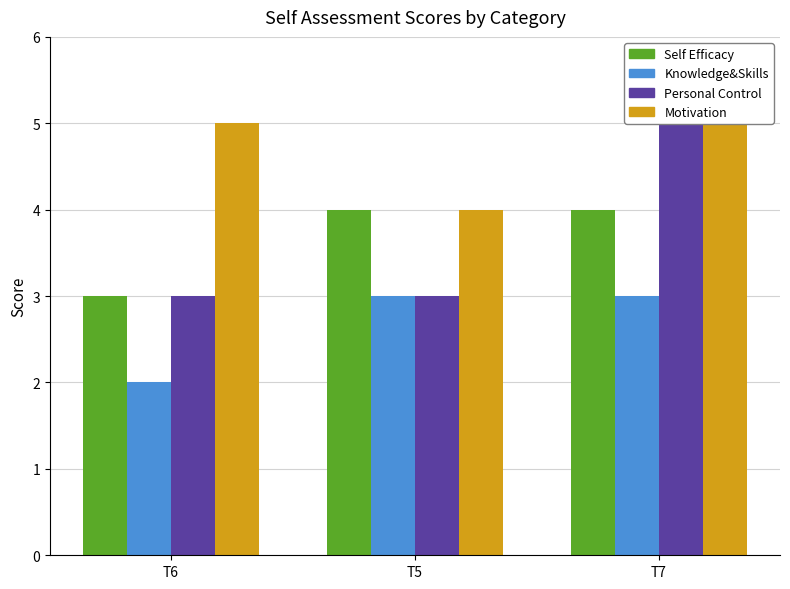

How many Motivation values are between 4 and 5?

3